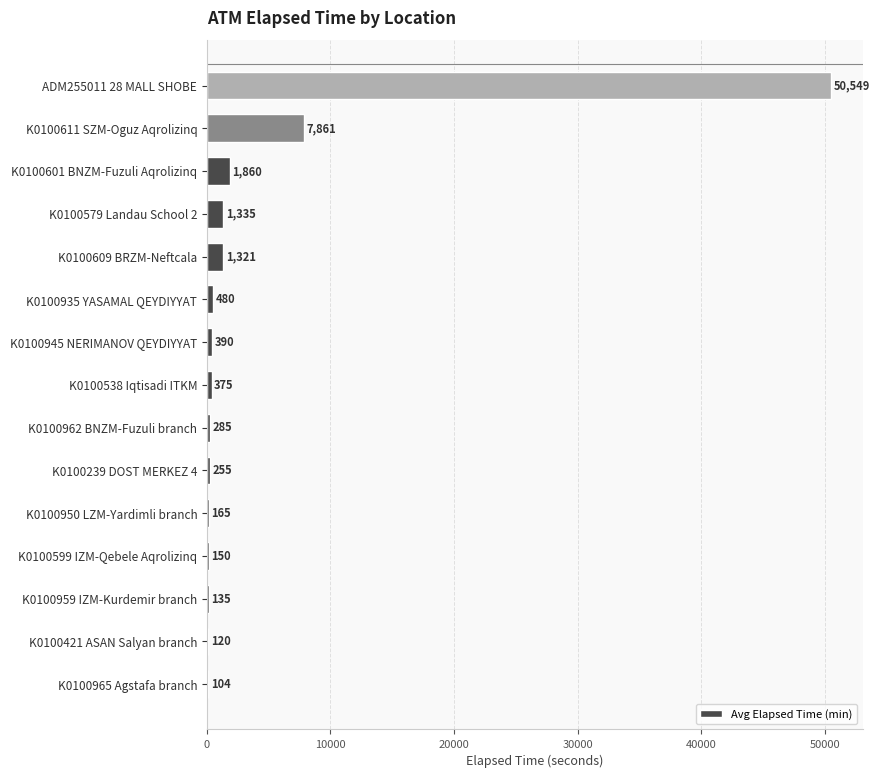

What is the change in value from K0100950 LZM-Yardimli branch to K0100609 BRZM-Neftcala?

+1156